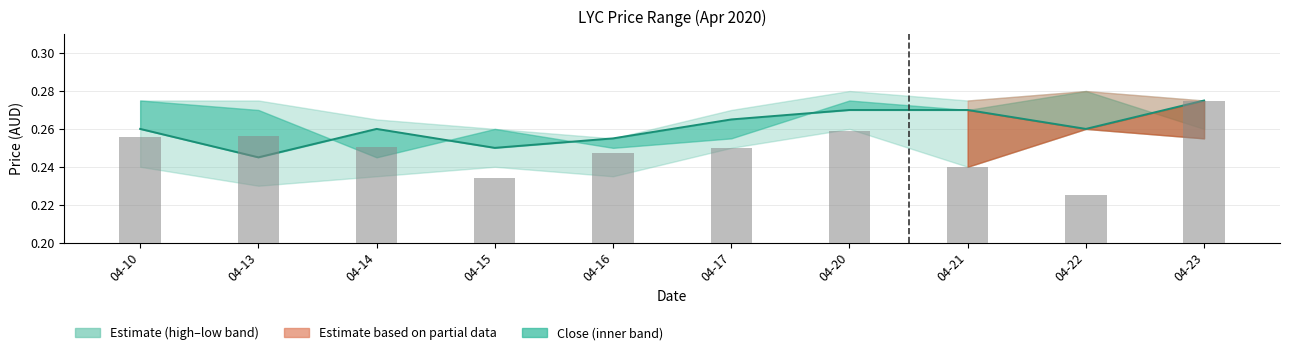

What is the total value across all series at 04-23?

0.6